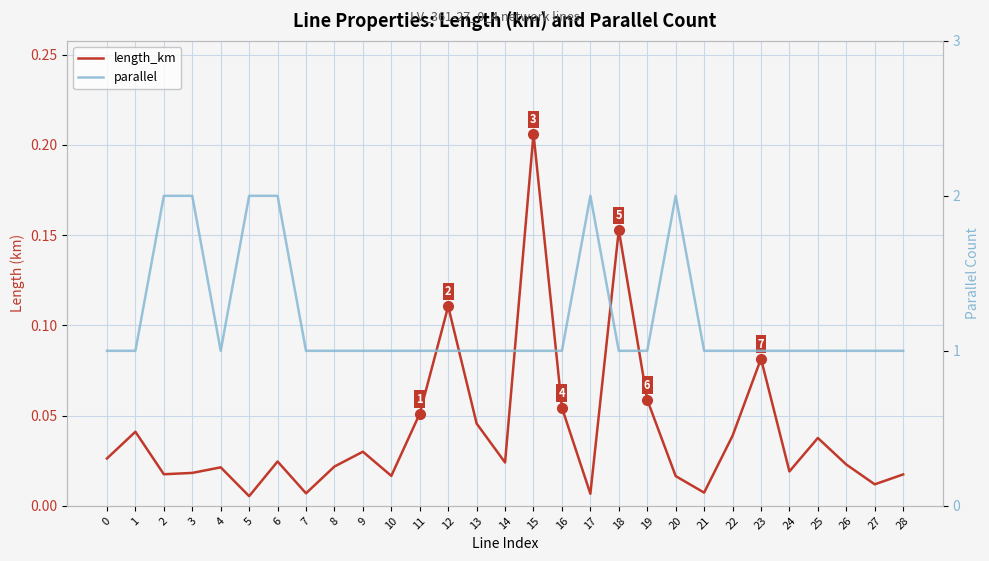

What are all the series names shown in the legend?

length_km, parallel